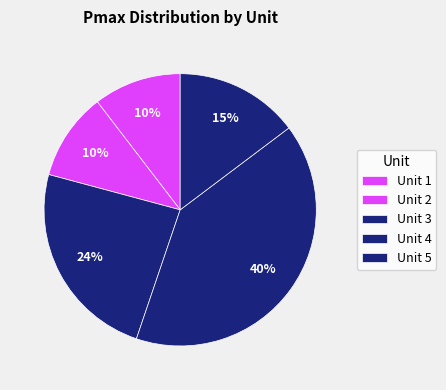

Rank the categories by value from lowest to highest.

Unit 1, Unit 2, Unit 5, Unit 3, Unit 4